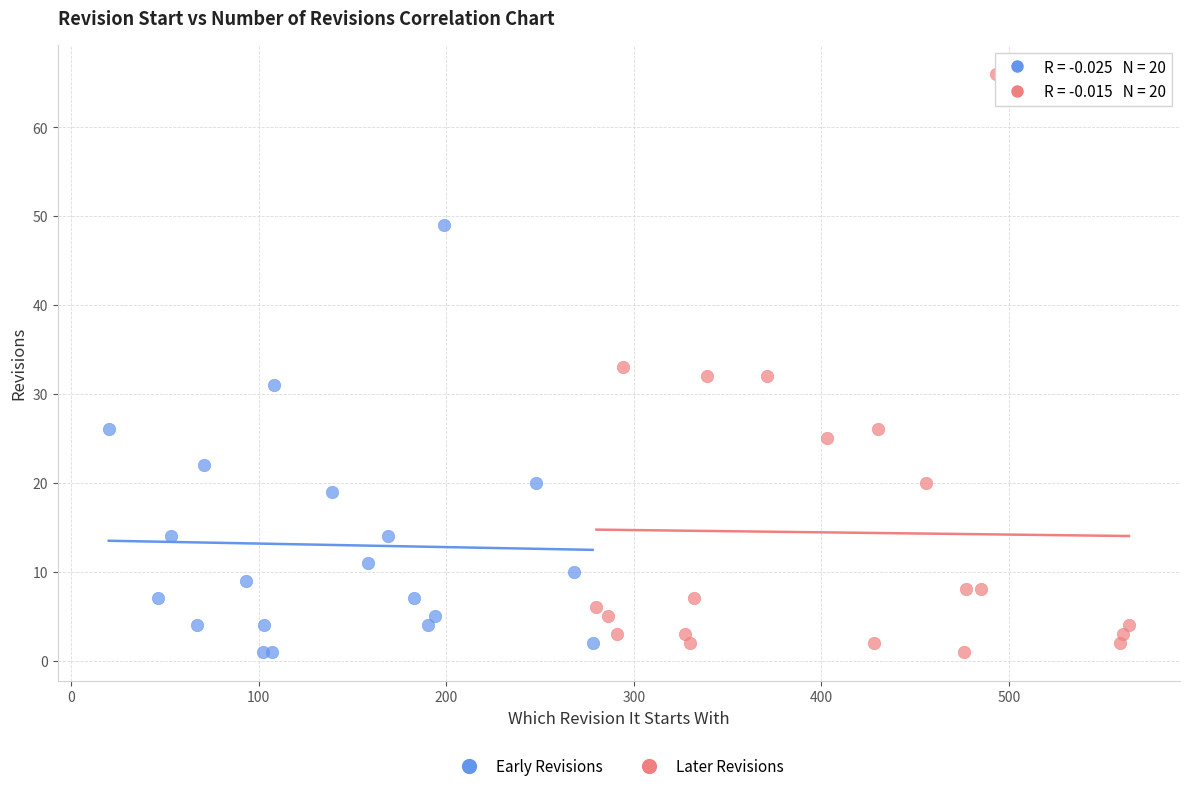

Which series has the largest Y range (max minus min)?

Later Revisions